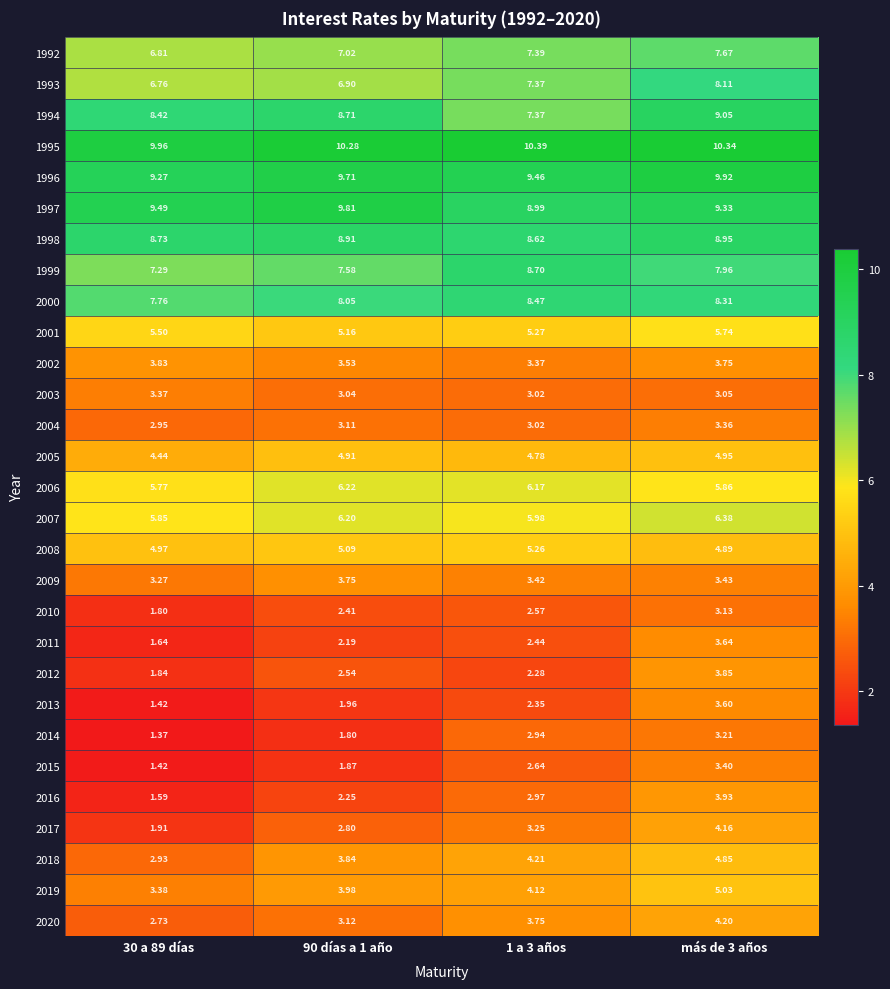

Is the value of 2020 at 30 a 89 días greater than the value of 2004 at más de 3 años?

No